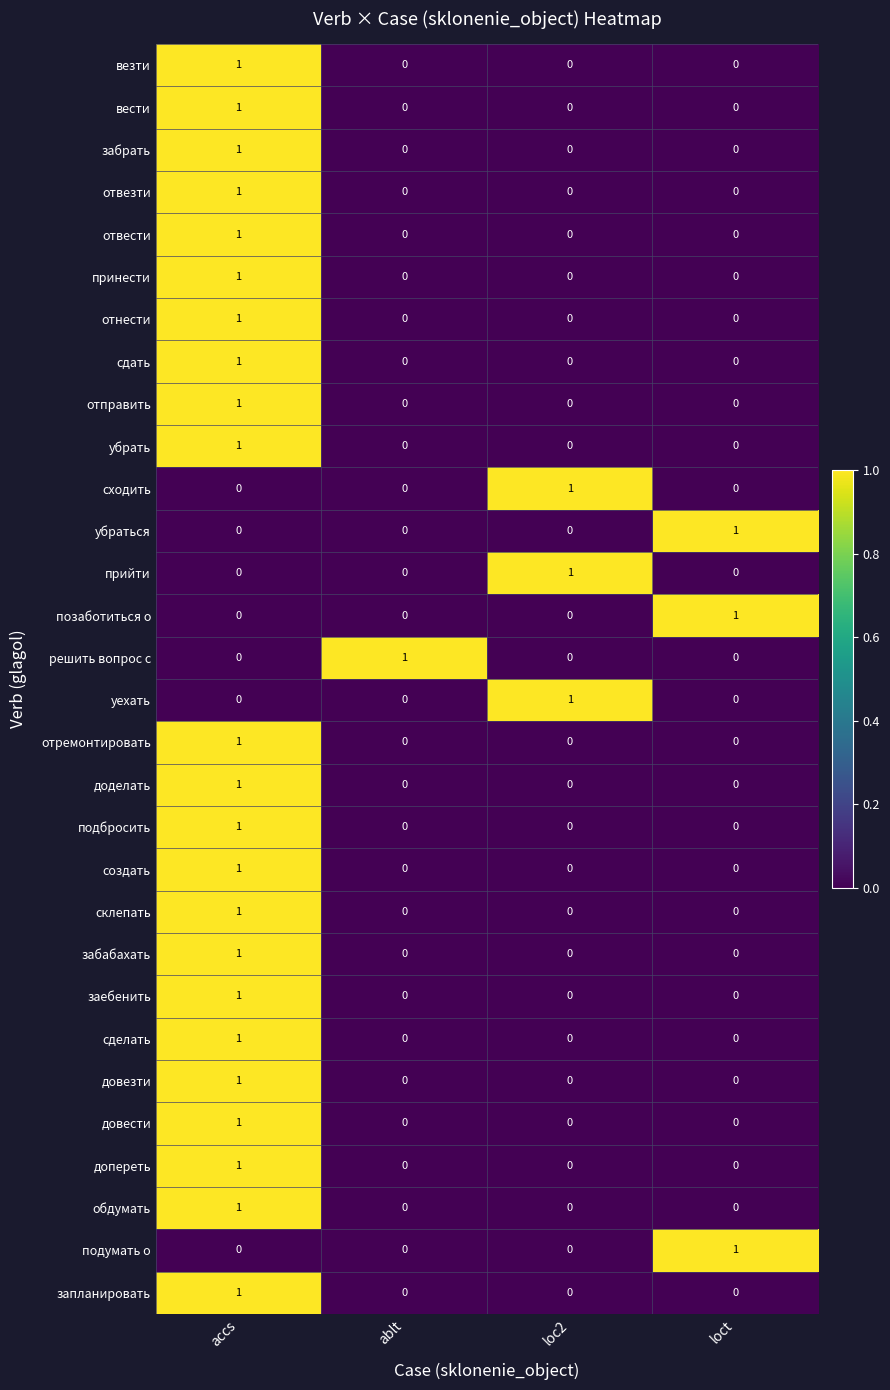

Which category has the highest value in the решить вопрос с series?

ablt